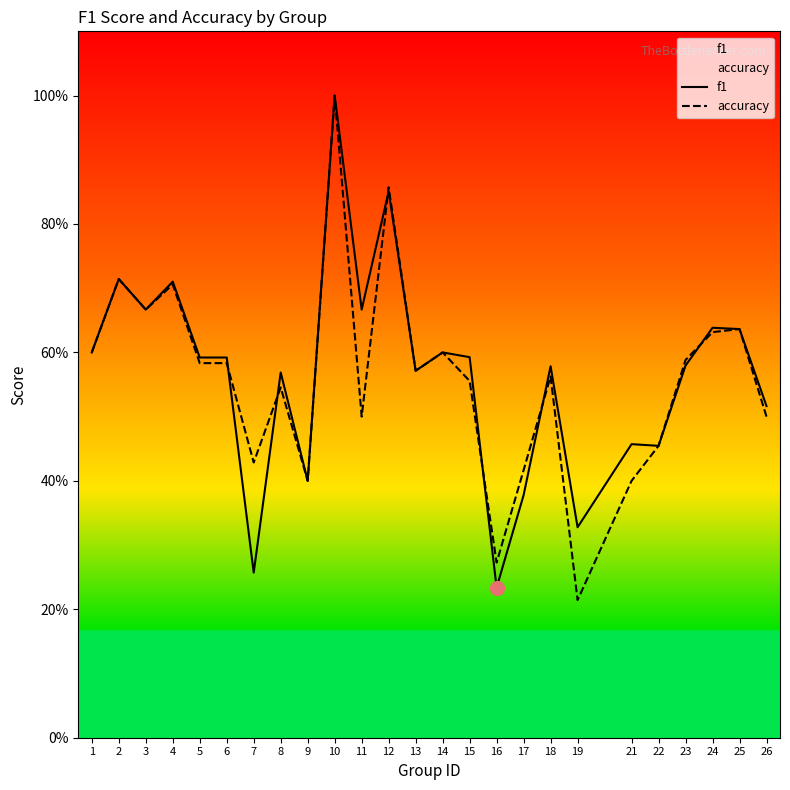

Reading left to right, what are all the values shown in this chart?

f1: 0.6	0.7	0.7	0.7	0.6	0.6	0.3	0.6	0.4	1.0	0.7	0.9	0.6	0.6	0.6	0.2	0.4	0.6	0.3	0.5	0.5	0.6	0.6	0.6	0.5
accuracy: 0.6	0.7	0.7	0.7	0.6	0.6	0.4	0.5	0.4	1.0	0.5	0.9	0.6	0.6	0.6	0.3	0.4	0.6	0.2	0.4	0.5	0.6	0.6	0.6	0.5